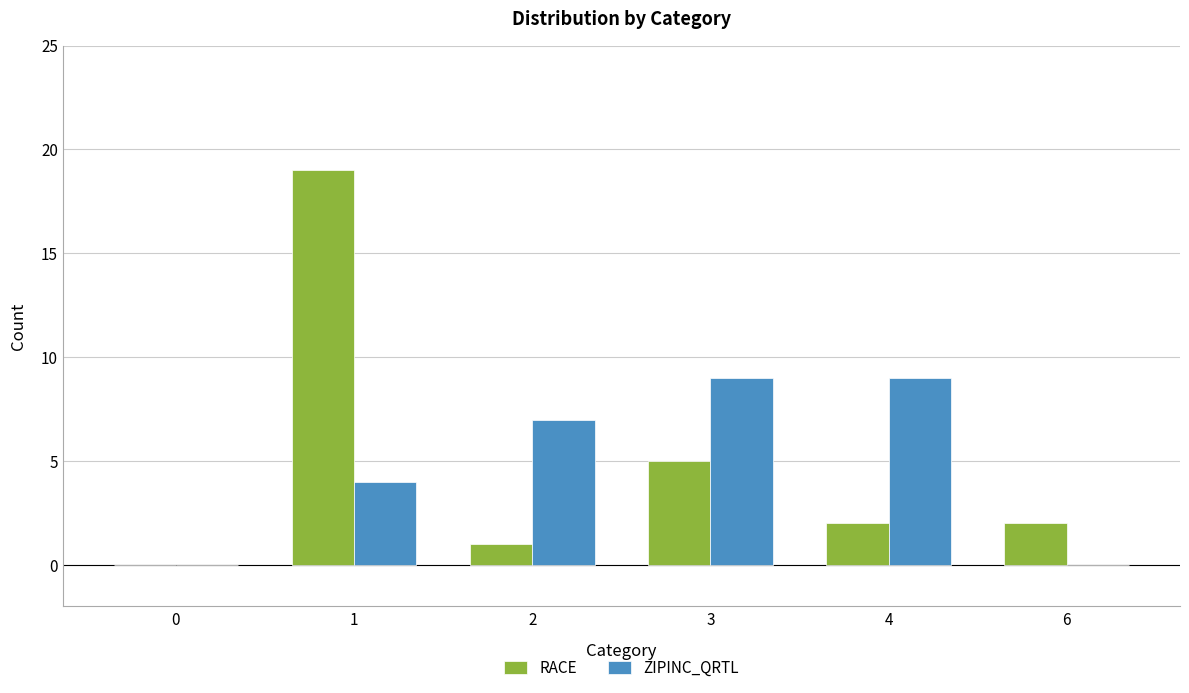

What is the sum of all RACE values?

29